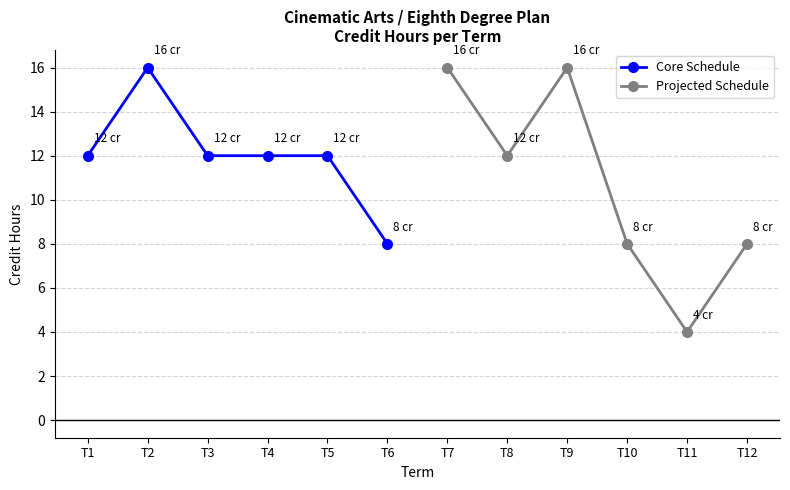

Count the Projected Schedule values in the range 8 to 16.

5